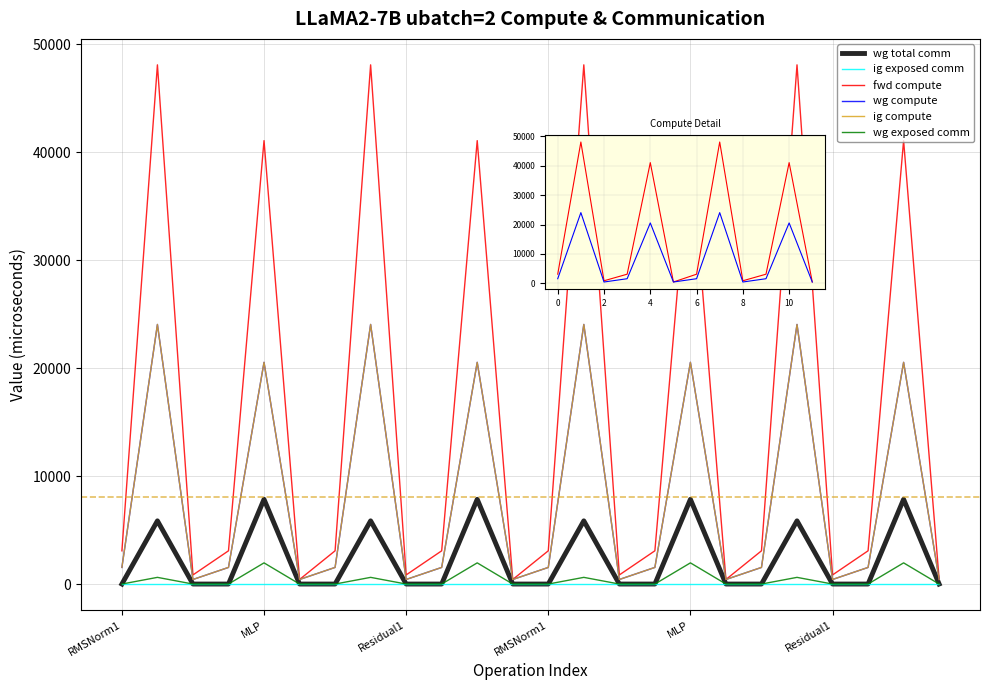

Is it true that ig compute equals 20542.0 at MLP?

True